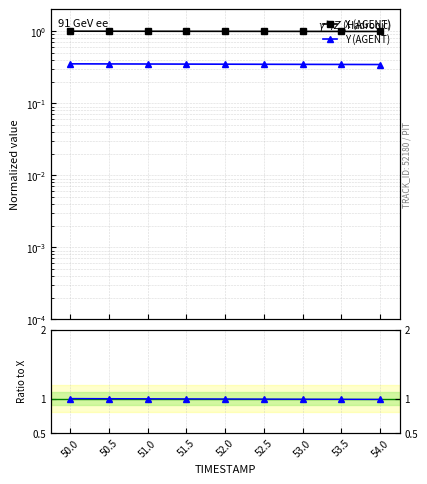

Count the number of categories in the chart.

9